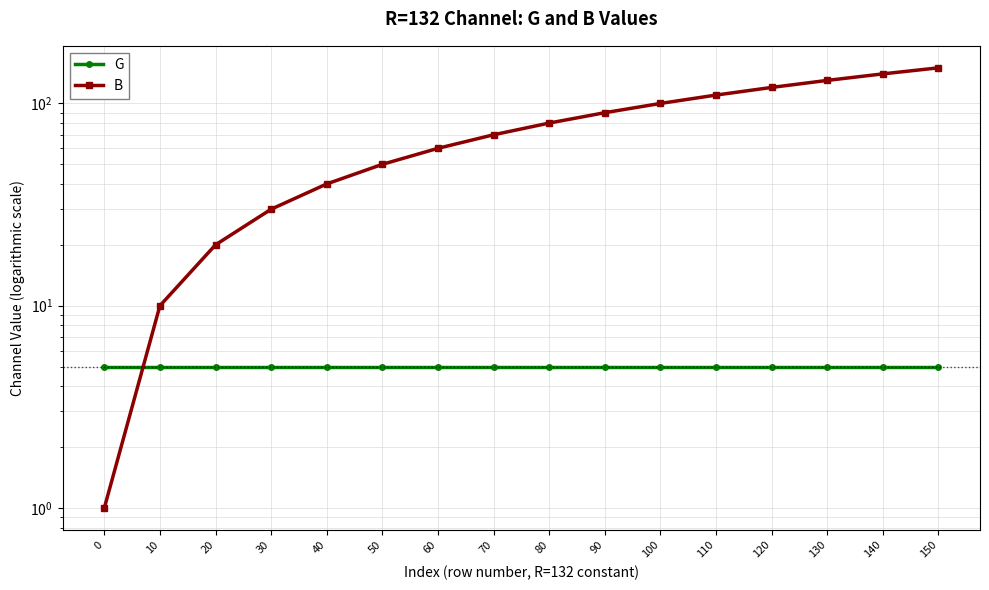

What is the average value of the G series?

5